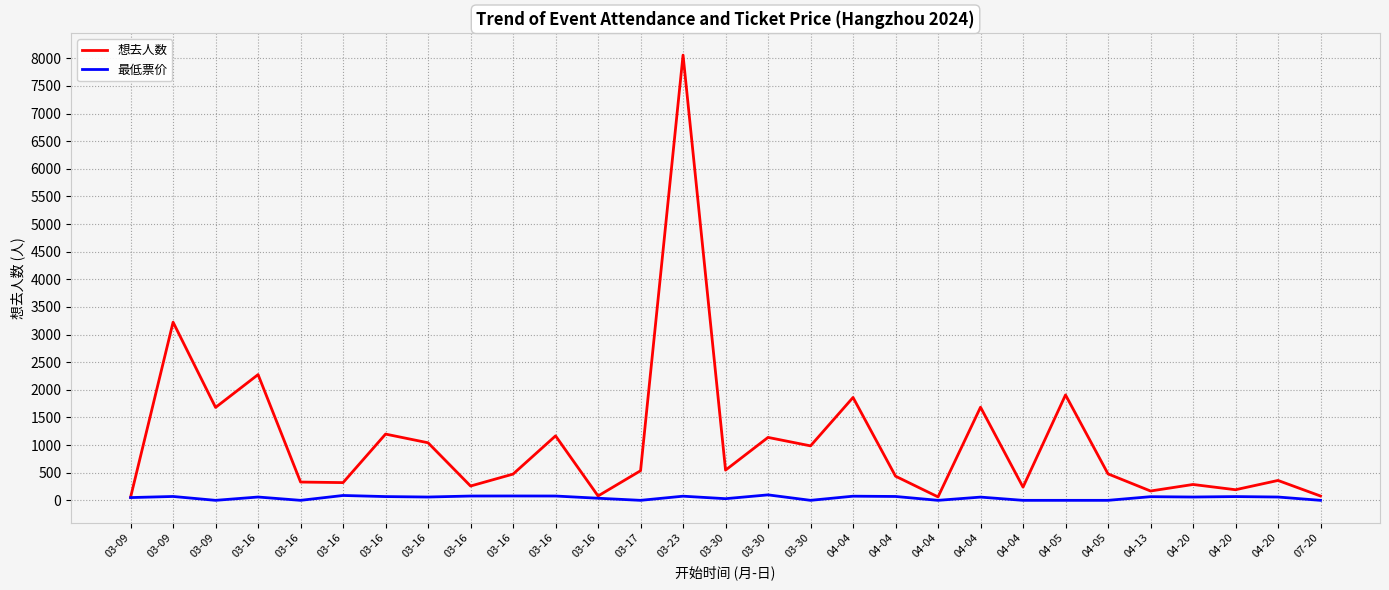

Reading right to left, what are all the values shown in this chart?

想去人数: 78.0	360.0	192.0	287.0	169.0	479.0	1908.0	239.0	1686.0	62.0	437.0	1862.0	986.0	1139.0	547.0	8059.0	536.0	79.0	1167.0	475.0	259.0	1042.0	1199.0	321.0	331.0	2276.0	1682.0	3225.0	56.0
最低票价: 0.0	60.0	68.0	60.0	66.0	0.0	0.0	0.0	58.5	0.0	70.0	75.0	0.0	99.0	29.9	75.0	0.0	38.0	78.0	79.0	78.0	60.0	68.0	88.0	0.0	60.0	0.0	70.0	50.0